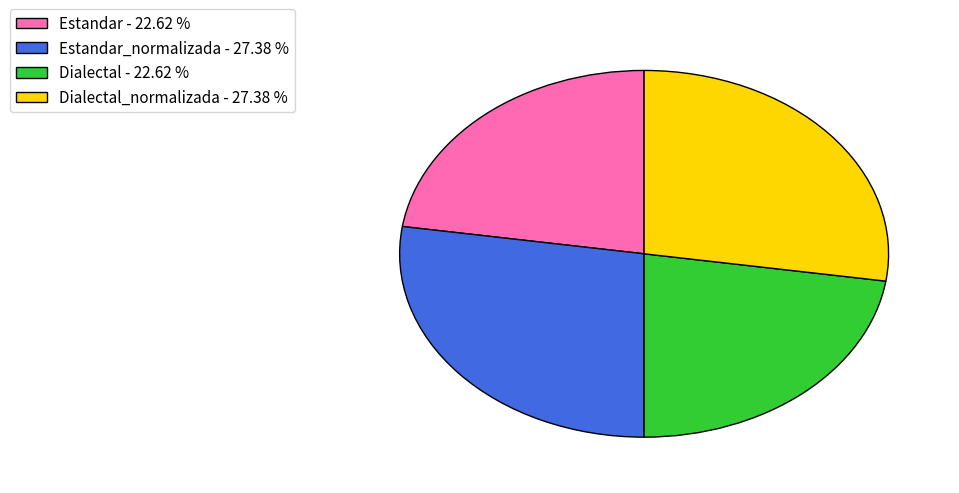

Do Dialectal_normalizada - 27.38 % and Estandar_normalizada - 27.38 % together represent more than half of the pie?

Yes